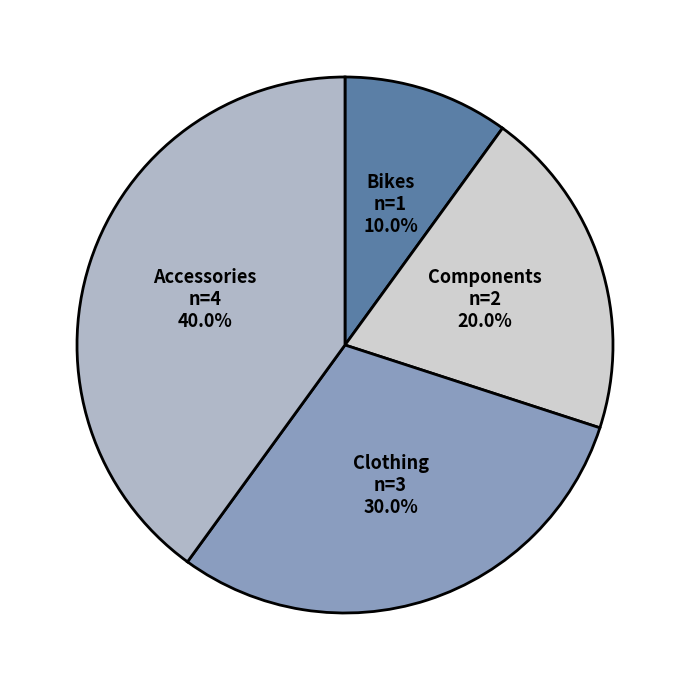

Which category has the smallest portion of the pie?

Bikes